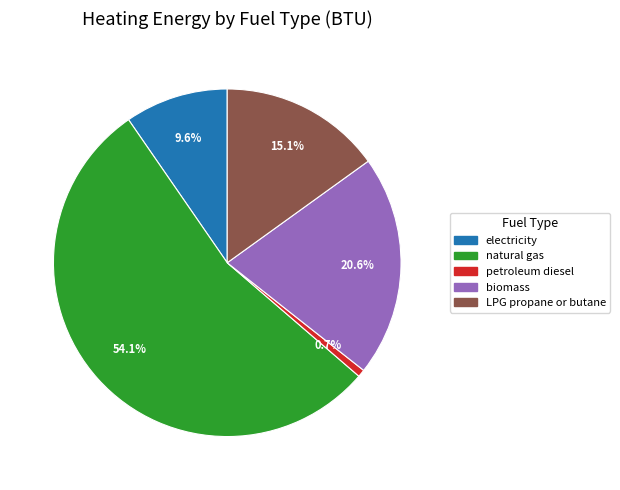

Does any single category account for the majority?

Yes